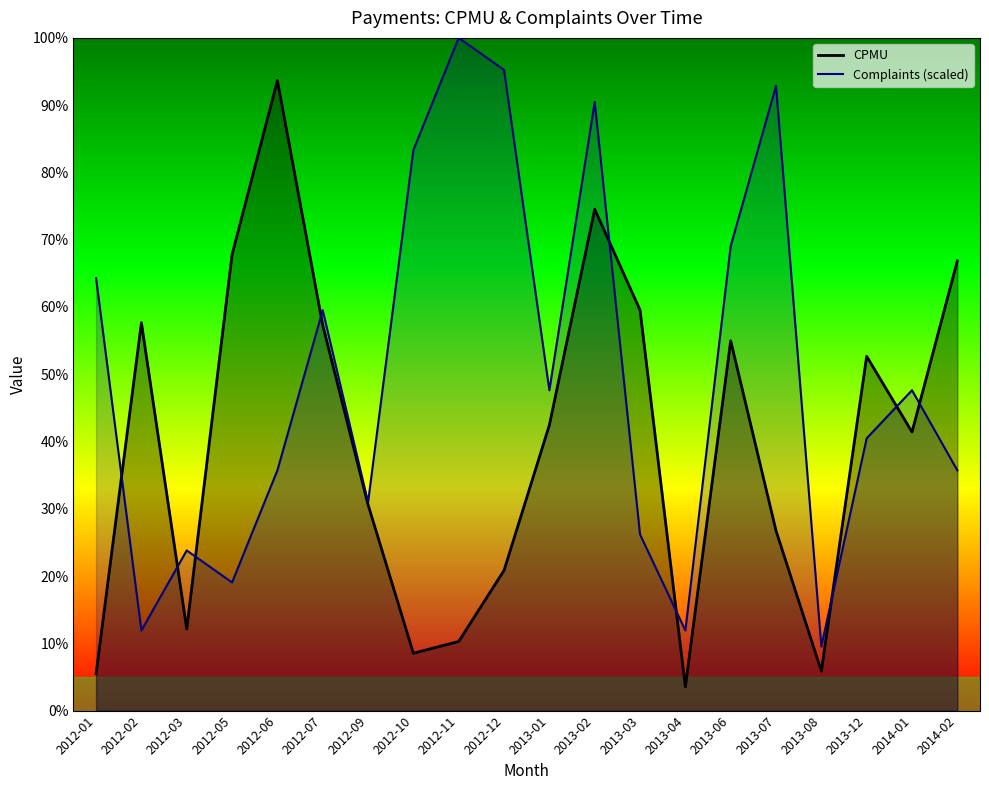

Does the chart have visible grid lines?

No